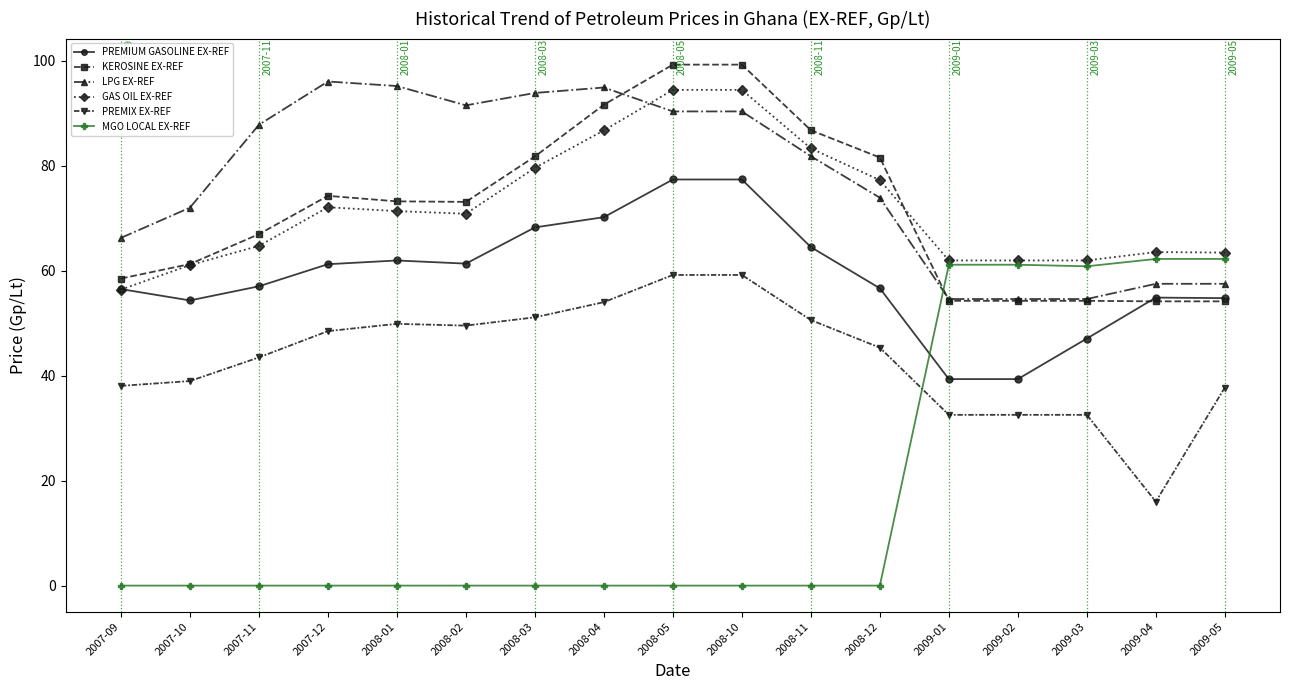

What is the sum of all PREMIUM GASOLINE EX-REF values?

1002.1